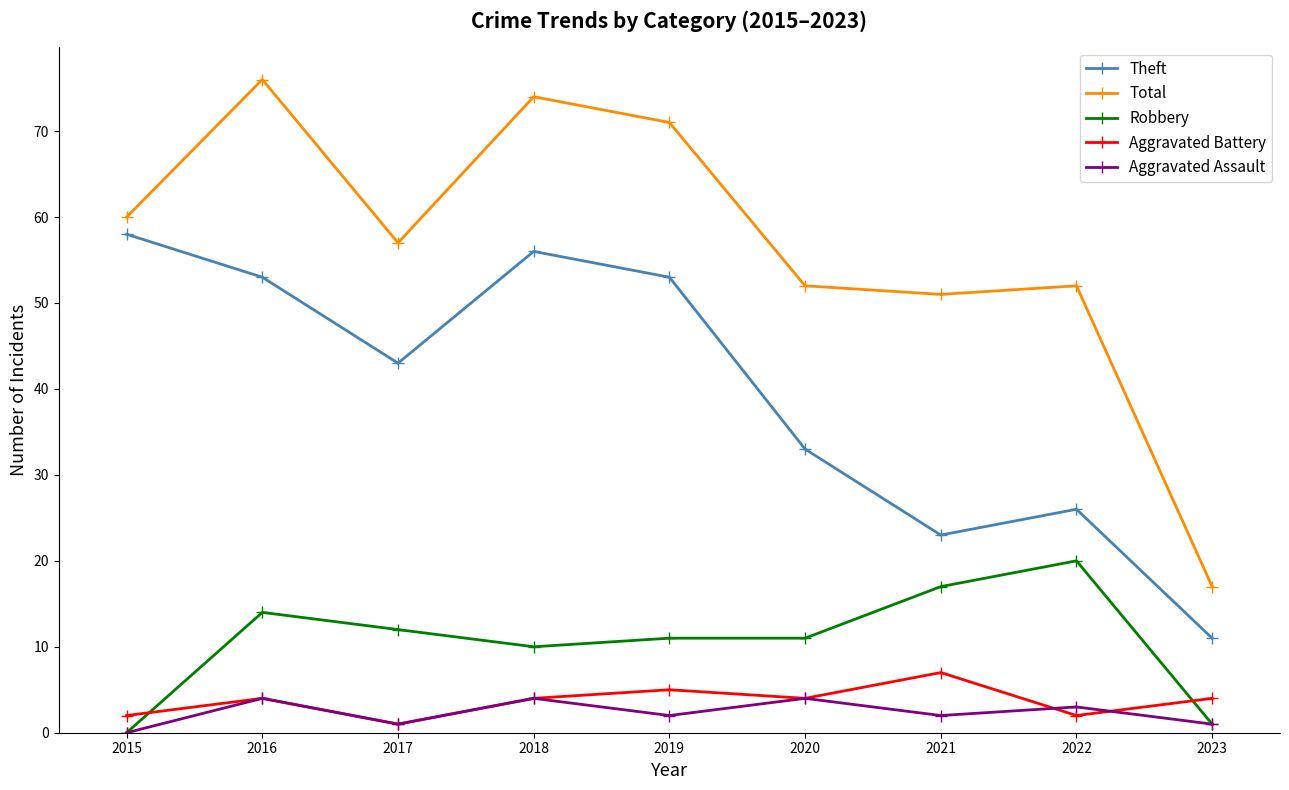

Does the chart have visible grid lines?

No